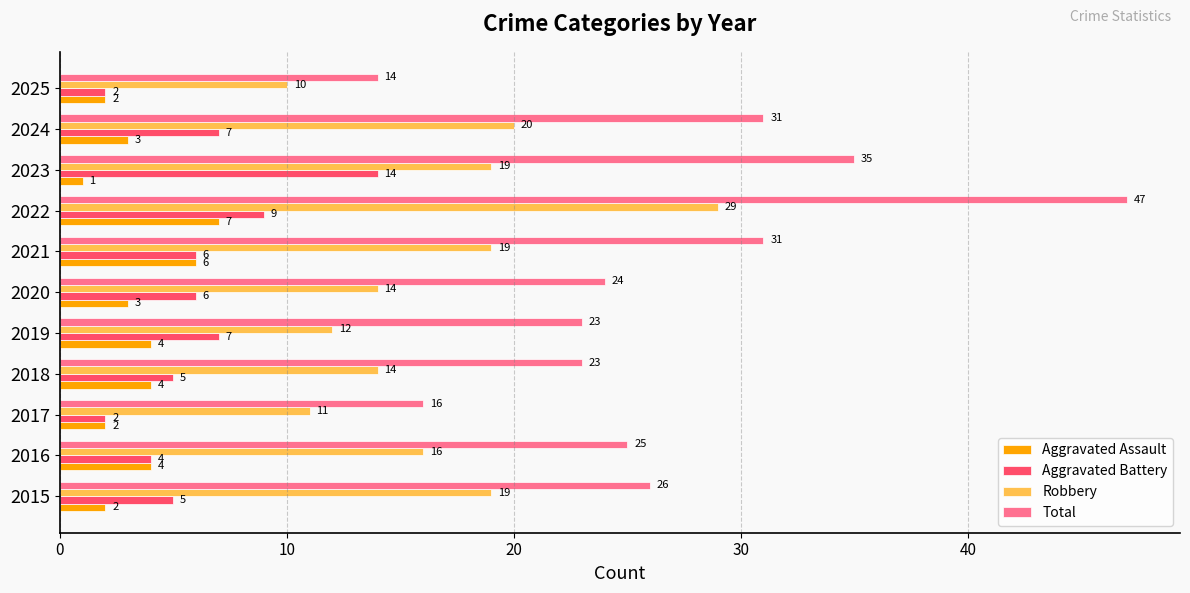

What is the maximum value shown in the chart?

47